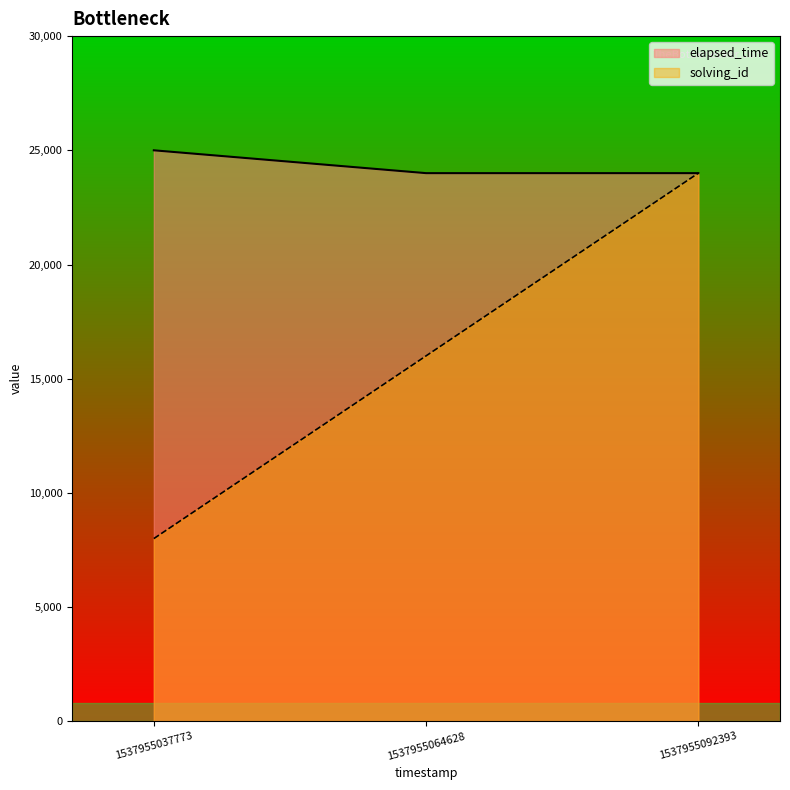

At which category is the sum across all series the highest?

1537955092393